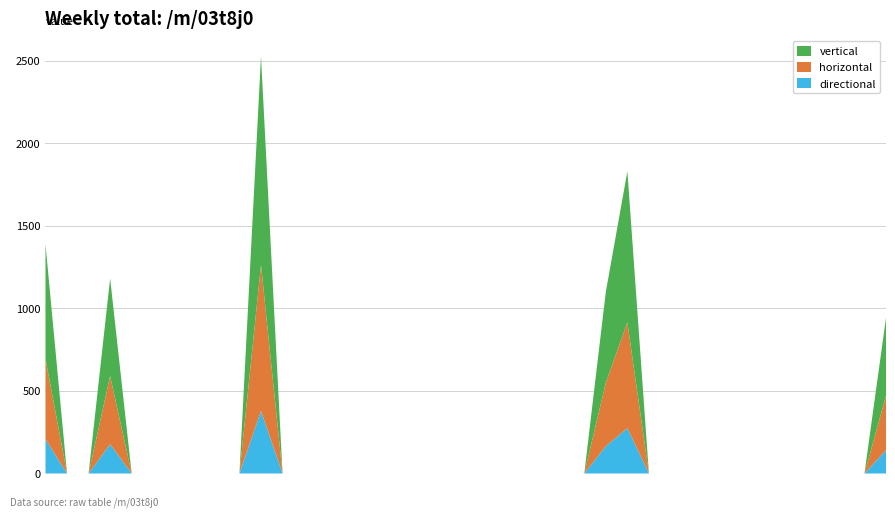

Reading right to left, list all the values displayed in this chart.

942.1	0.0	0.0	0.0	0.0	0.0	0.0	0.0	0.0	0.0	0.0	0.0	1830.0	1099.7	0.0	0.0	0.0	0.0	0.0	0.0	0.0	0.0	0.0	0.0	0.0	0.0	0.0	0.0	0.0	2525.0	0.0	0.0	0.0	0.0	0.0	0.0	1180.7	0.0	0.0	1387.9